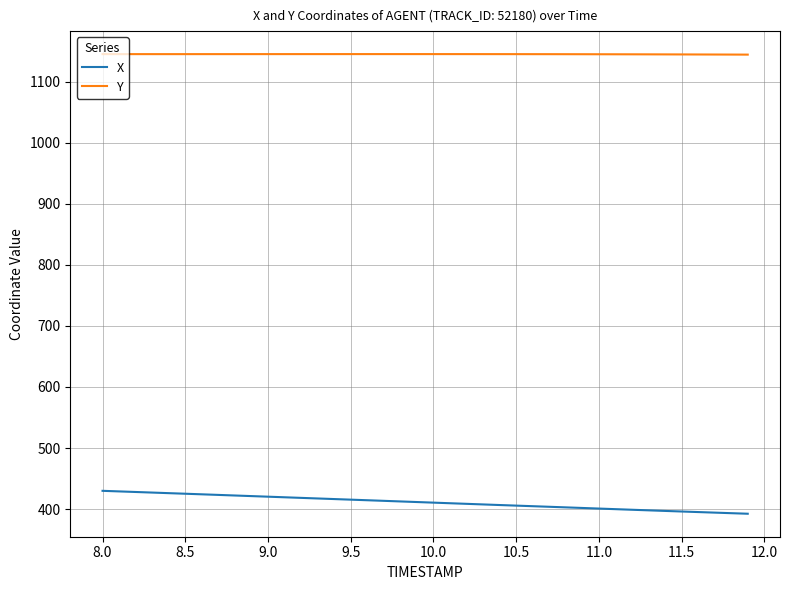

Is this an area chart (filled region under the line)?

No